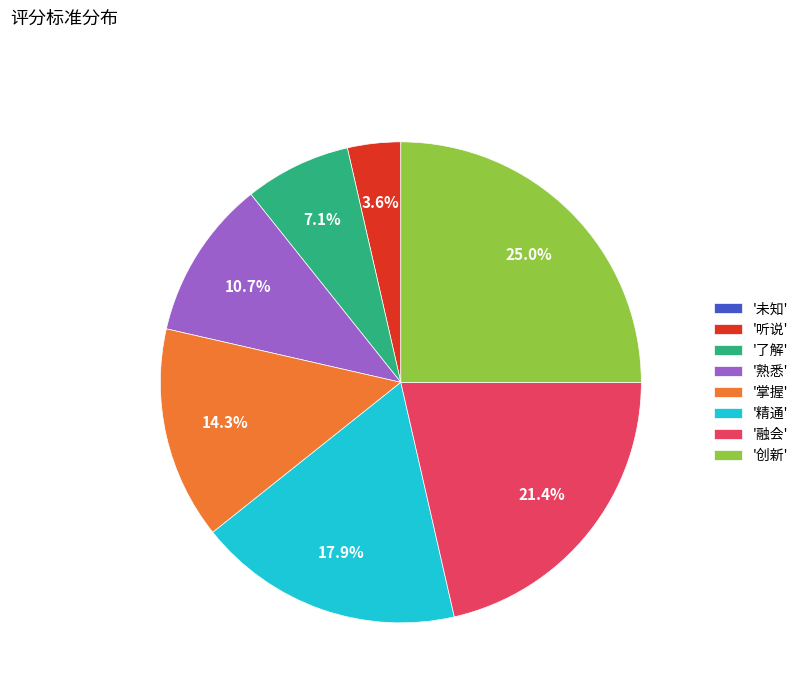

Is there a majority slice in this chart?

No